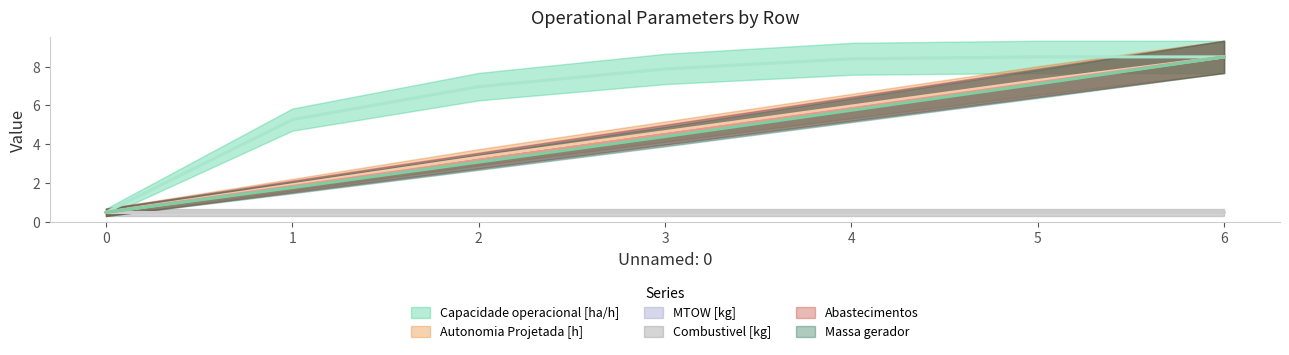

Where is Capacidade operacional [ha/h] nearest to the value 4?

1